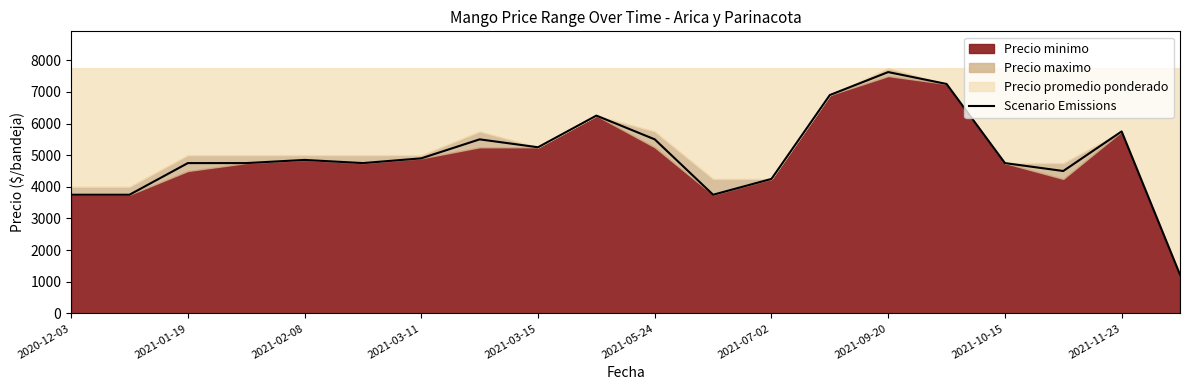

Reading left to right, what are all the values shown in this chart?

3750	3750	4750	4750	4850	4750	4900	5500	5250	6250	5500	3750	4250	6900	7625	7250	4750	4500	5750	1225